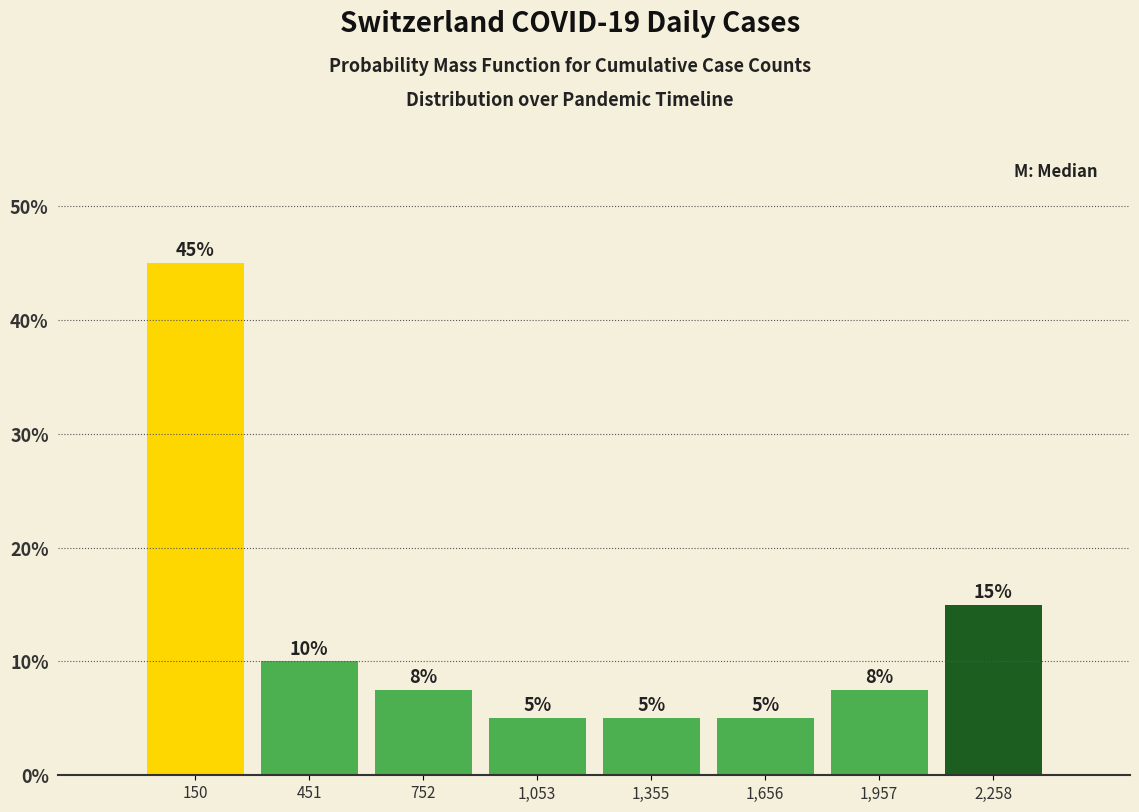

Over which range of the x-axis is the bar tallest?

0 to 300